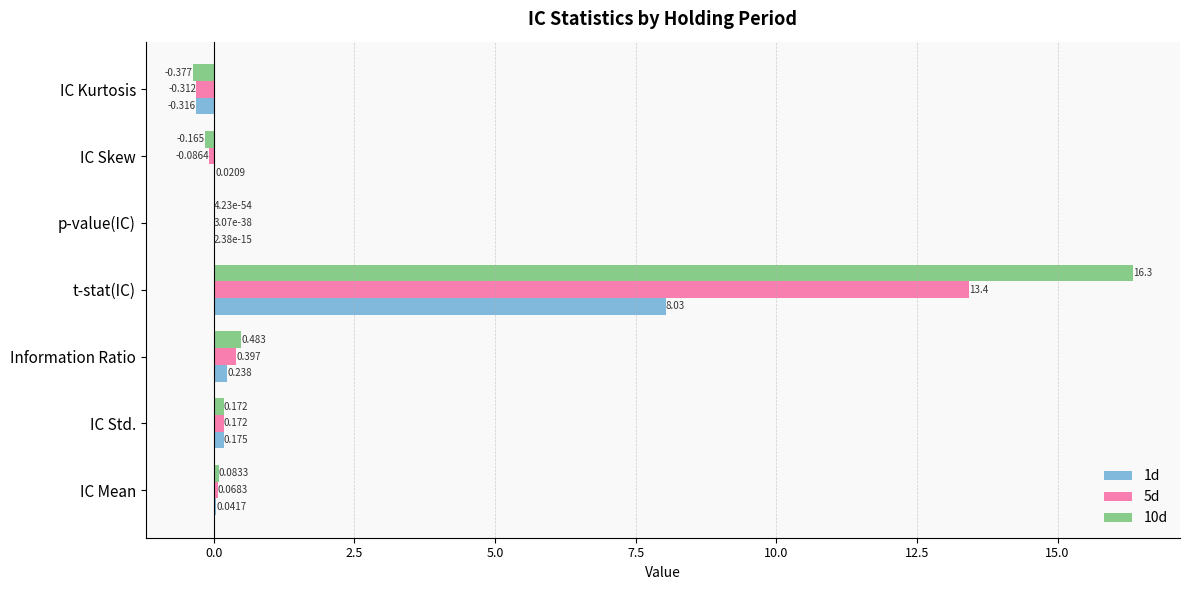

Is the value of 10d at IC Std. greater than the value of 1d at IC Std.?

No